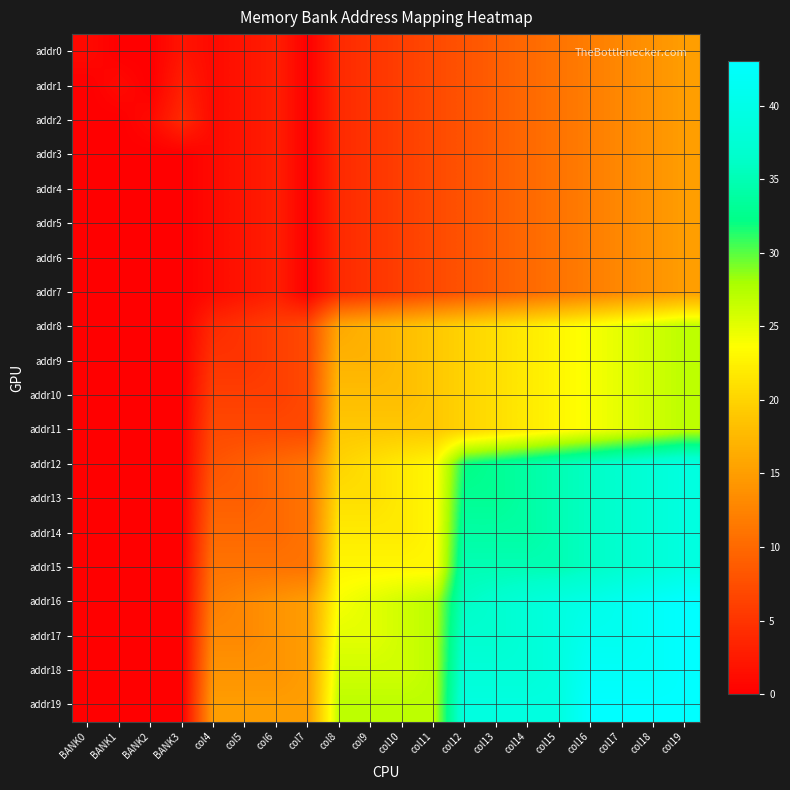

Count the number of data series in this chart.

20